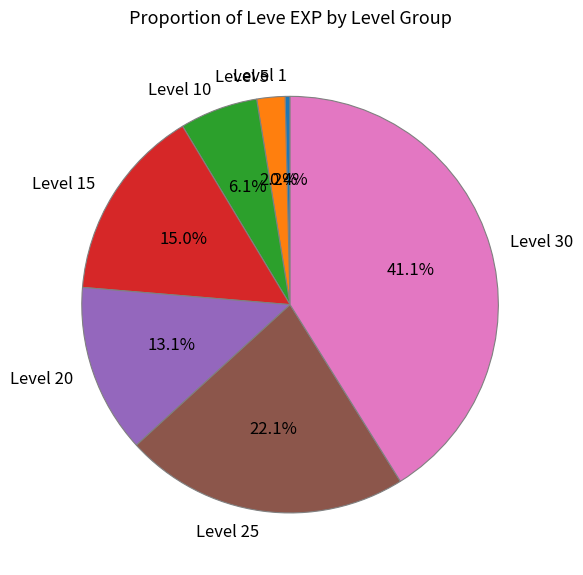

To the nearest percent, what percentage of the pie is Level 15?

15%